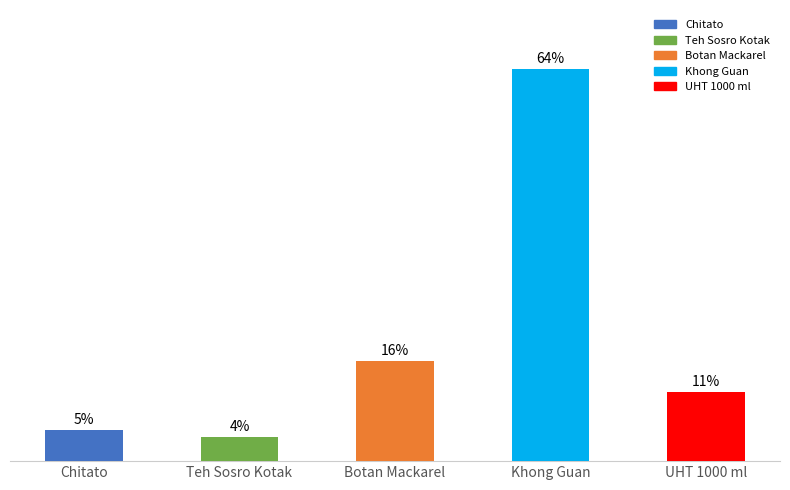

Is it true that the value at Chitato is 7.5?

False